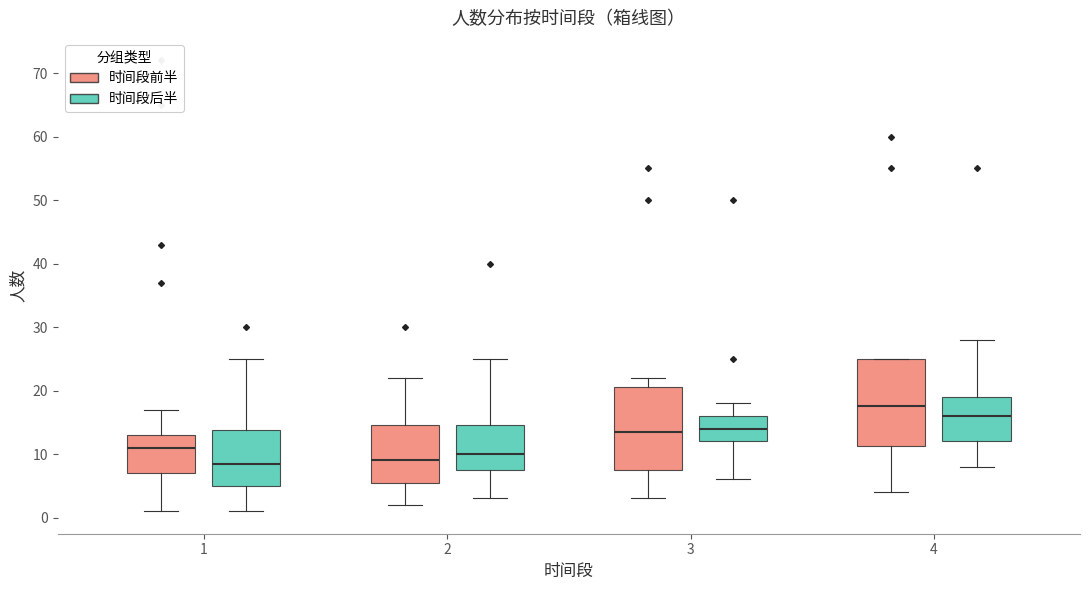

Where is the lower edge of the box for 2 (时间段后半) on the y-axis? The values are not printed on the chart, so give them approximately, as read against the axis.

8